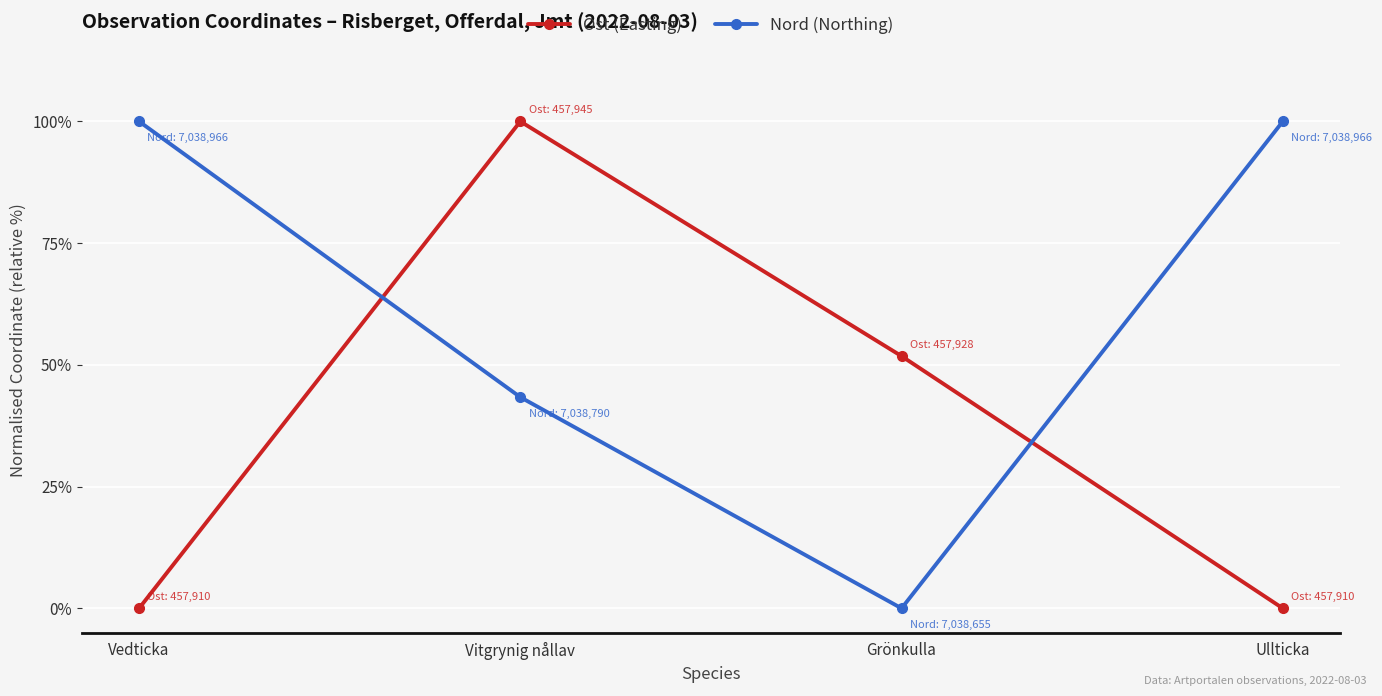

The value of Ost (Easting) at Vitgrynig nållav is 161.3. True or false?

False